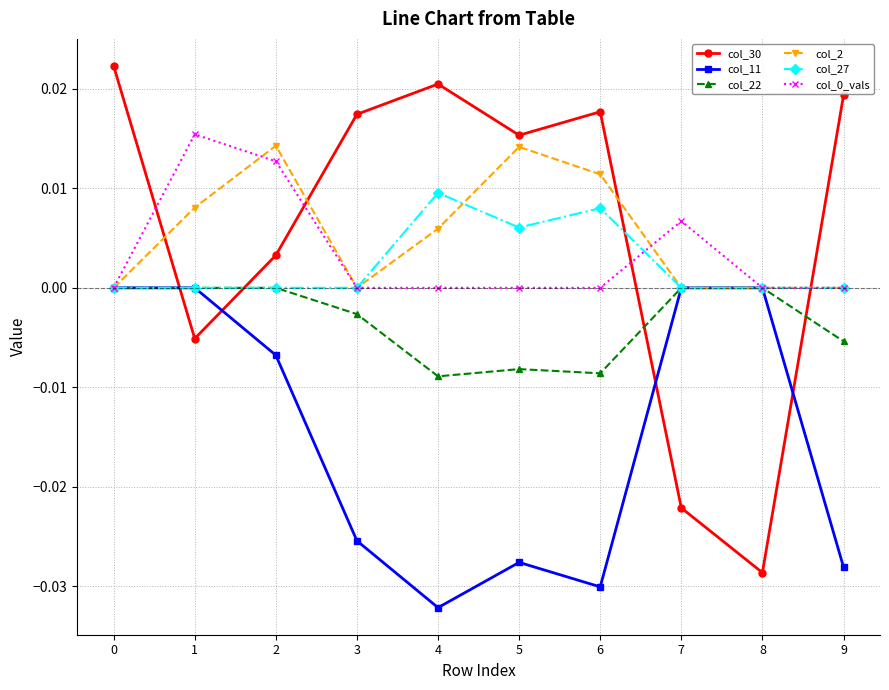

After their last crossing, which series has the higher values: col_30 or col_11?

col_30